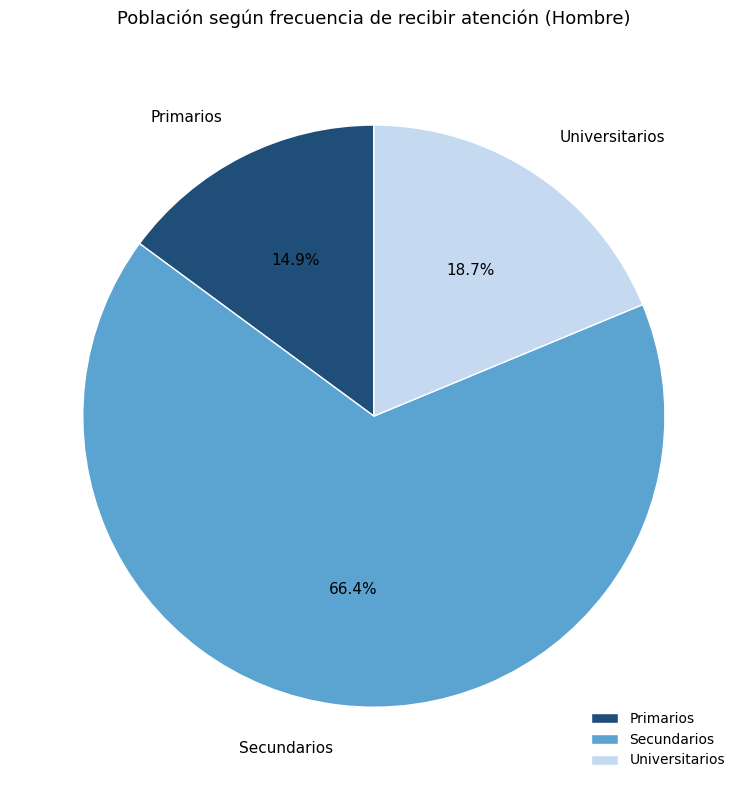

To the nearest percent, what is the difference between the Universitarios and Primarios slice percentages?

4%